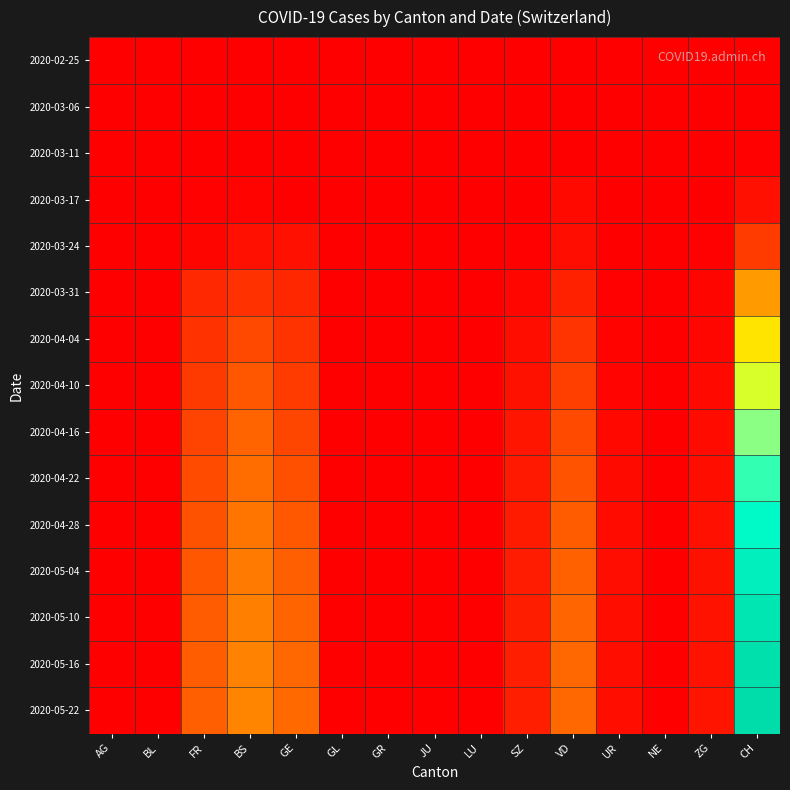

What is the difference between the highest and lowest values at ZG?

121